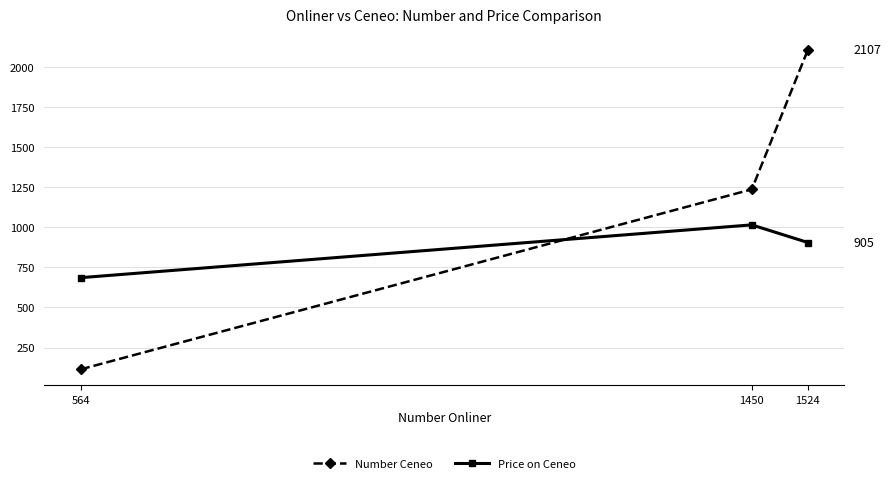

Rank the series by their maximum value, from lowest to highest.

Price on Ceneo, Number Ceneo